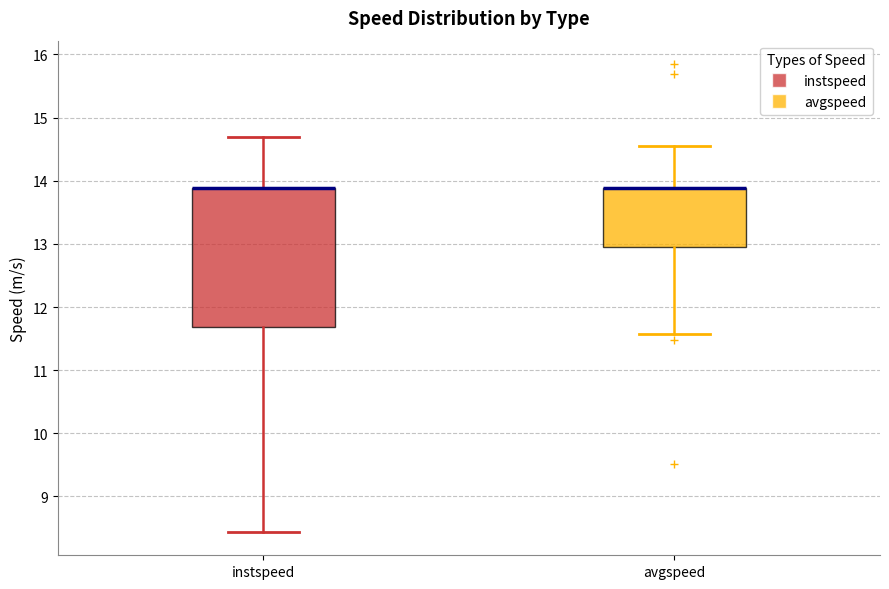

Comparing the boxes themselves (not the whiskers), which one is the tallest?

instspeed